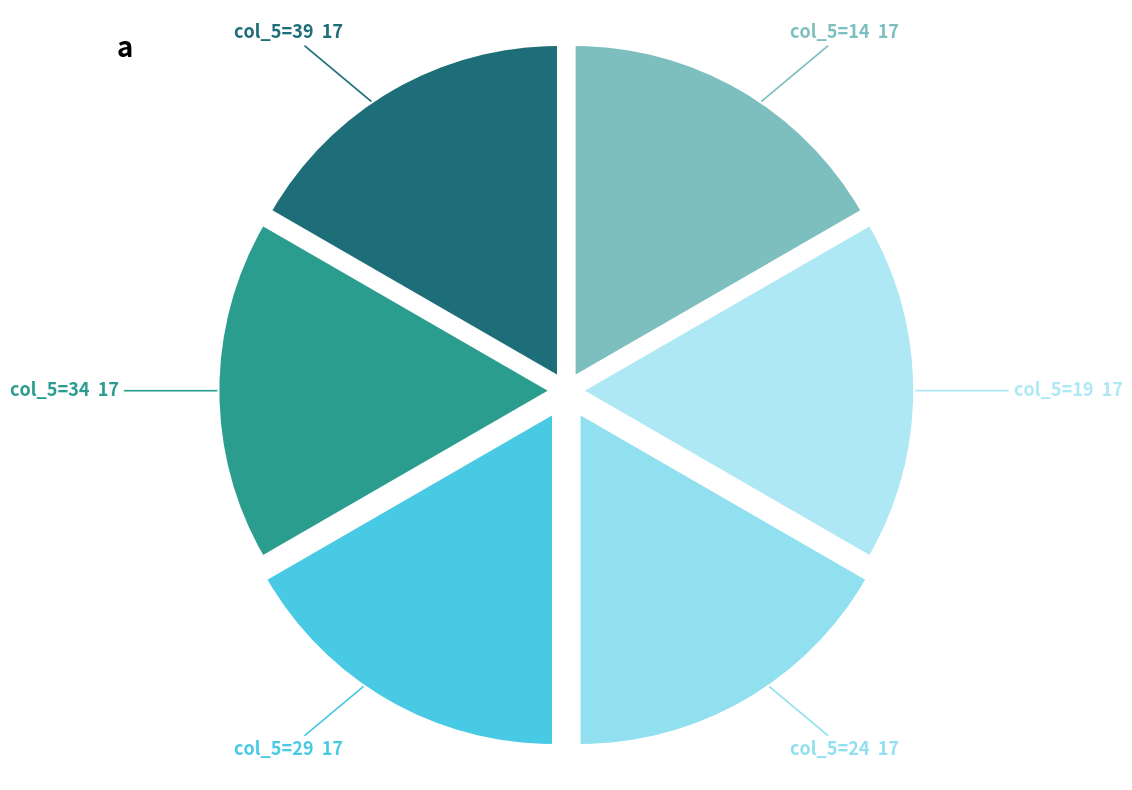

Is there any slice that represents more than half of the pie?

No